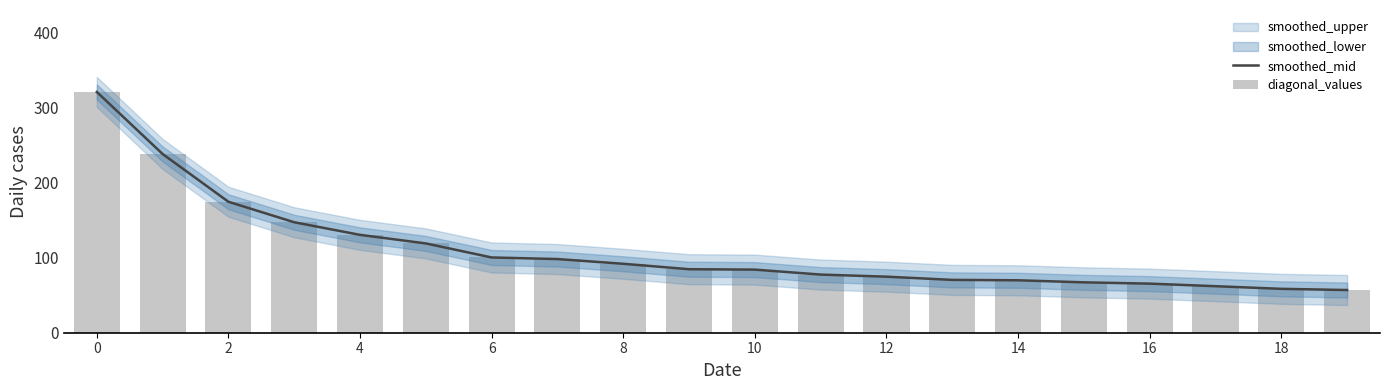

How many data points in smoothed_mid are less than 84?

9